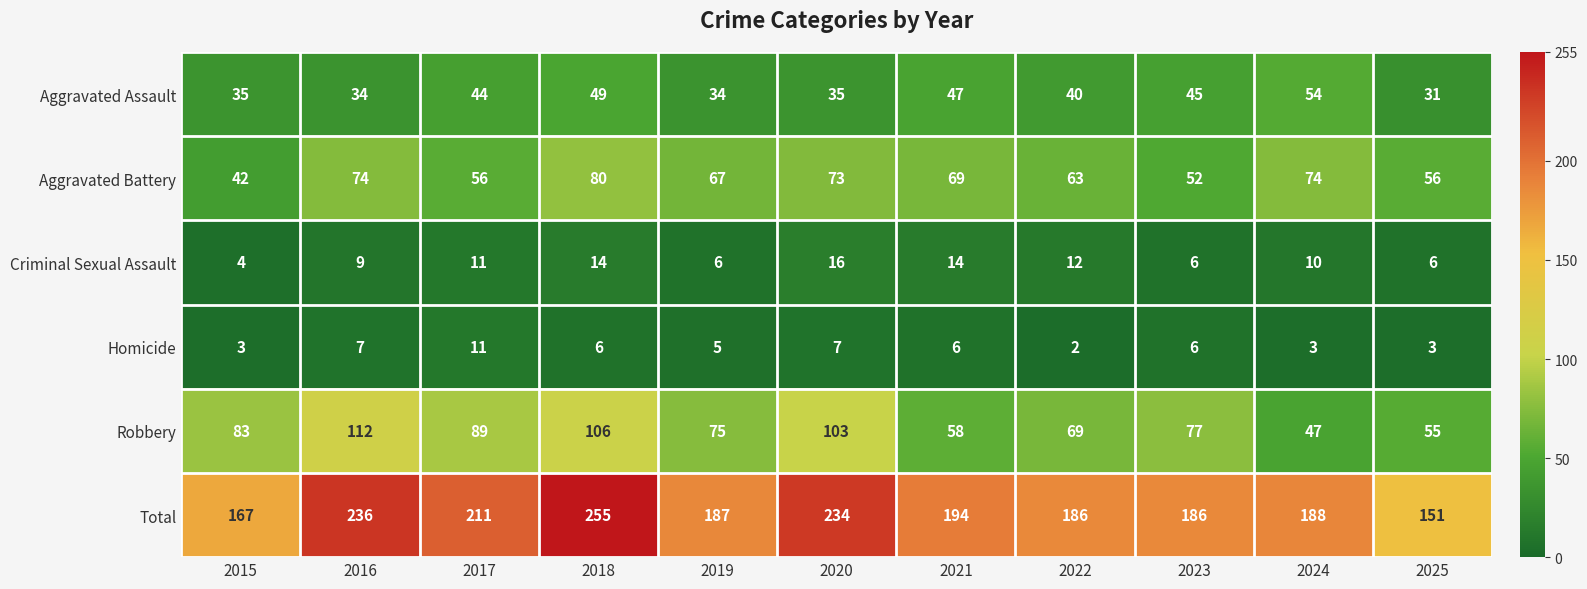

What is the difference between the maximum and second lowest values in the Total series?

88